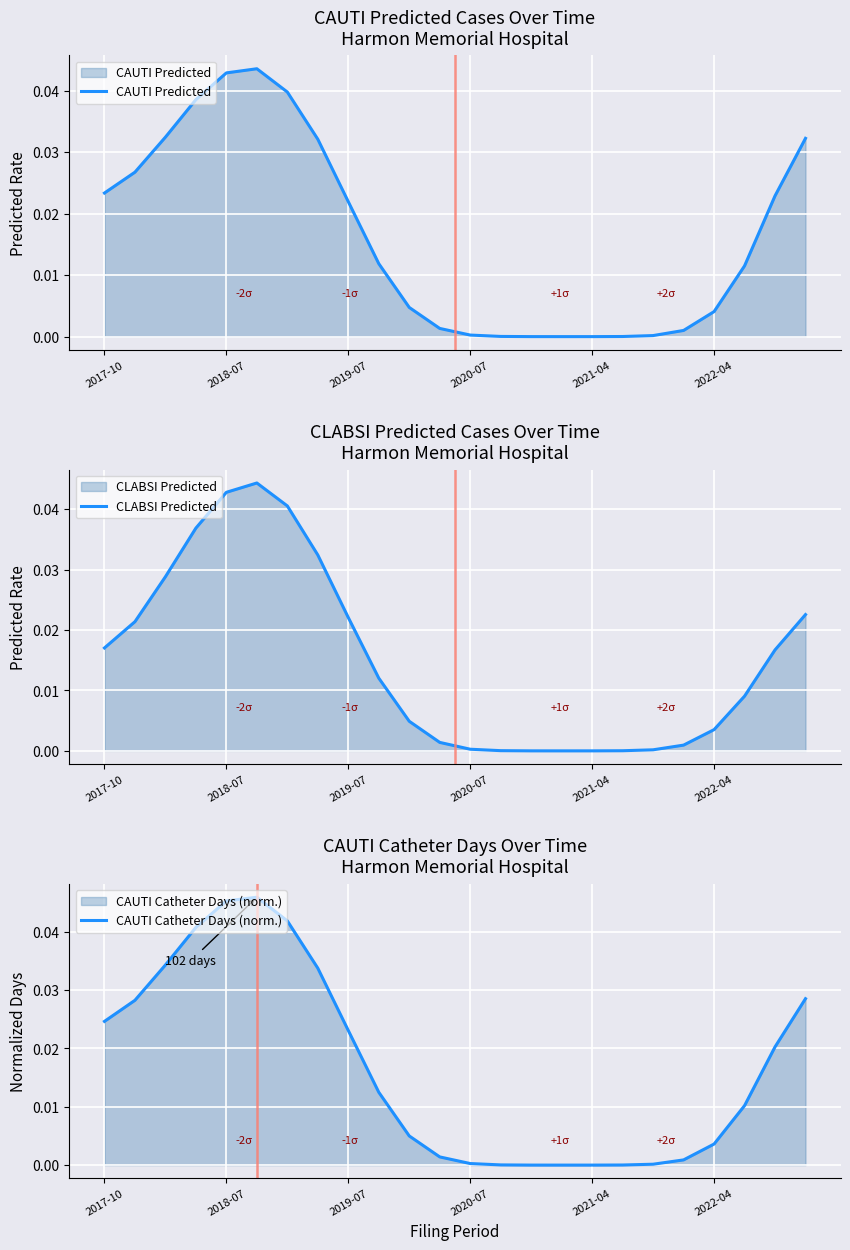

True or false: CAUTI Predicted and CAUTI Catheter Days (norm.) intersect in this chart.

False